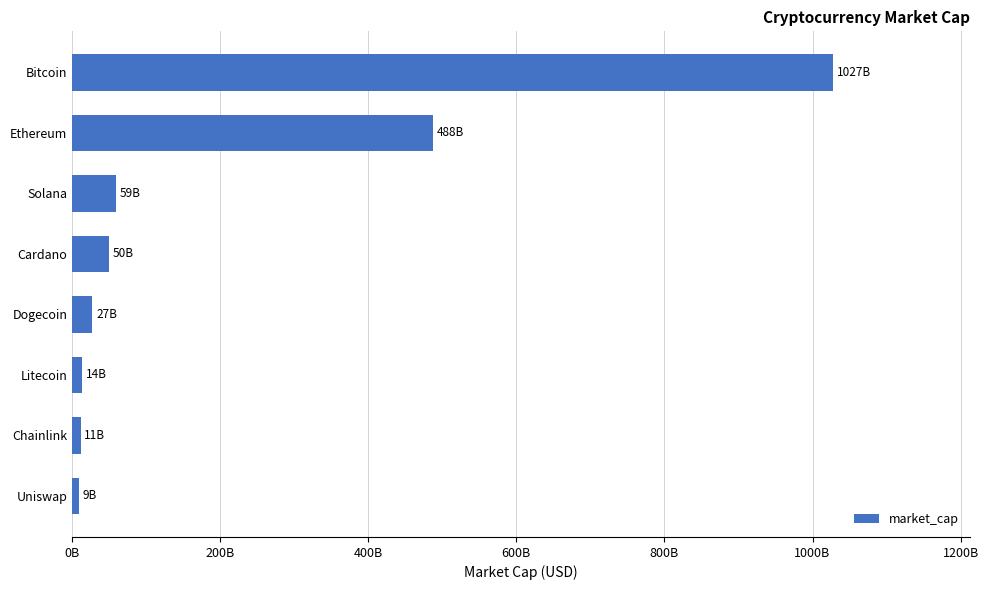

Are the bars horizontal?

Yes